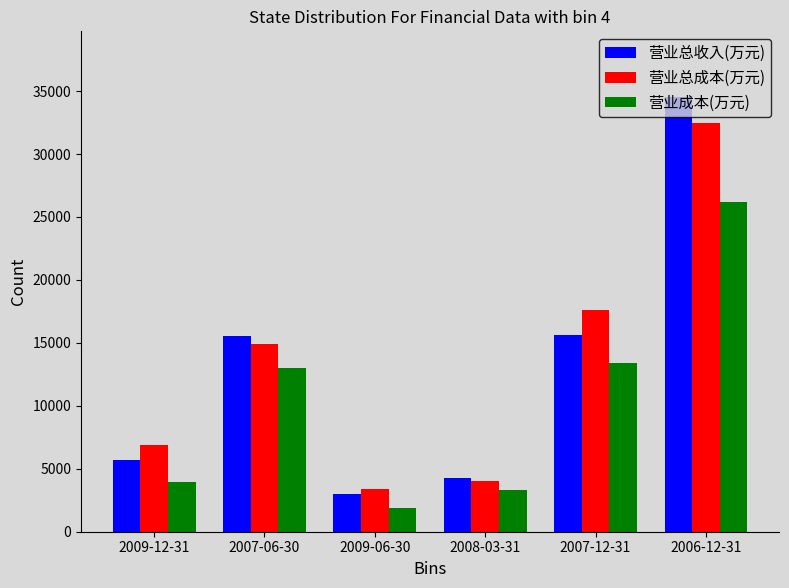

At which category is the sum across all series the highest?

2006-12-31